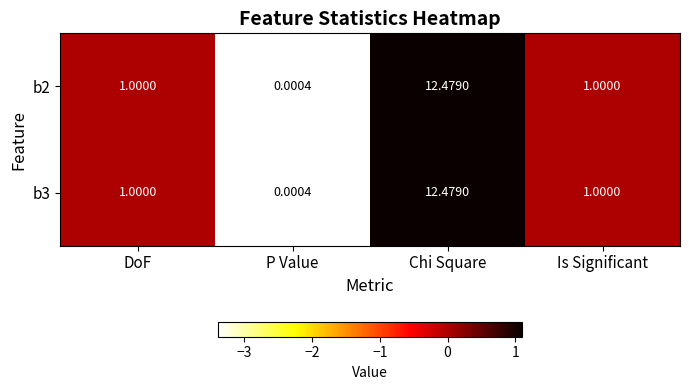

Which category has the highest value in the b3 series?

Chi Square